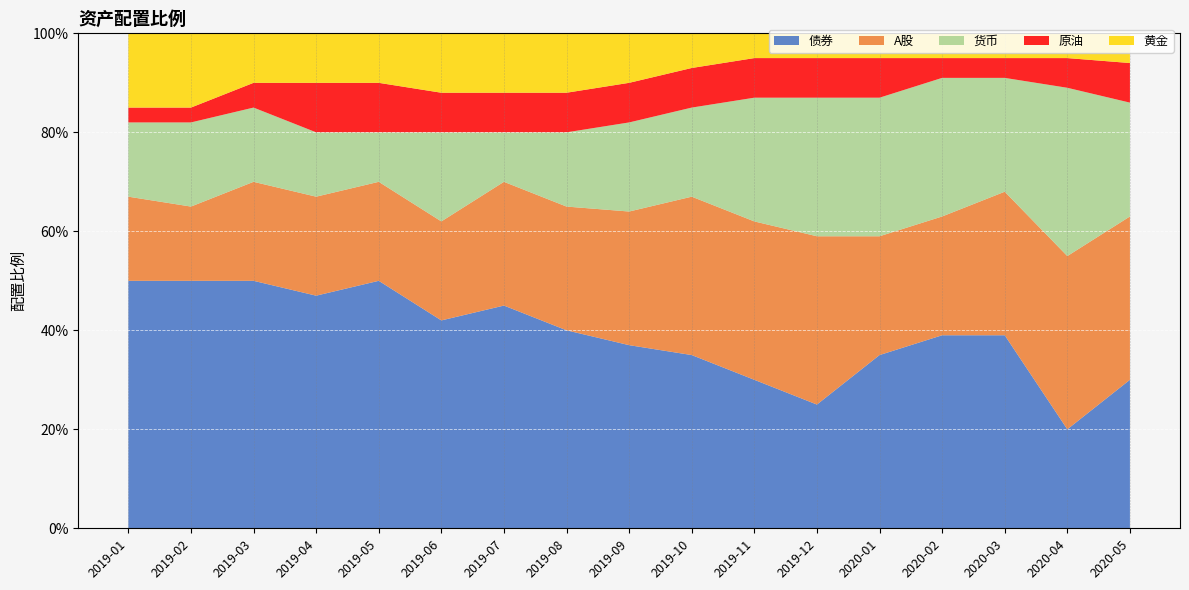

Reading left to right, transcribe all the data shown in this chart.

债券: 2019-01=0.5	2019-02=0.5	2019-03=0.5	2019-04=0.5	2019-05=0.5	2019-06=0.4	2019-07=0.5	2019-08=0.4	2019-09=0.4	2019-10=0.3	2019-11=0.3	2019-12=0.2	2020-01=0.3	2020-02=0.4	2020-03=0.4	2020-04=0.2	2020-05=0.3
A股: 2019-01=0.2	2019-02=0.1	2019-03=0.2	2019-04=0.2	2019-05=0.2	2019-06=0.2	2019-07=0.2	2019-08=0.2	2019-09=0.3	2019-10=0.3	2019-11=0.3	2019-12=0.3	2020-01=0.2	2020-02=0.2	2020-03=0.3	2020-04=0.3	2020-05=0.3
货币: 2019-01=0.1	2019-02=0.2	2019-03=0.1	2019-04=0.1	2019-05=0.1	2019-06=0.2	2019-07=0.1	2019-08=0.1	2019-09=0.2	2019-10=0.2	2019-11=0.2	2019-12=0.3	2020-01=0.3	2020-02=0.3	2020-03=0.2	2020-04=0.3	2020-05=0.2
原油: 2019-01=0.0	2019-02=0.0	2019-03=0.1	2019-04=0.1	2019-05=0.1	2019-06=0.1	2019-07=0.1	2019-08=0.1	2019-09=0.1	2019-10=0.1	2019-11=0.1	2019-12=0.1	2020-01=0.1	2020-02=0.0	2020-03=0.0	2020-04=0.1	2020-05=0.1
黄金: 2019-01=0.1	2019-02=0.1	2019-03=0.1	2019-04=0.1	2019-05=0.1	2019-06=0.1	2019-07=0.1	2019-08=0.1	2019-09=0.1	2019-10=0.1	2019-11=0.1	2019-12=0.1	2020-01=0.1	2020-02=0.1	2020-03=0.1	2020-04=0.1	2020-05=0.1